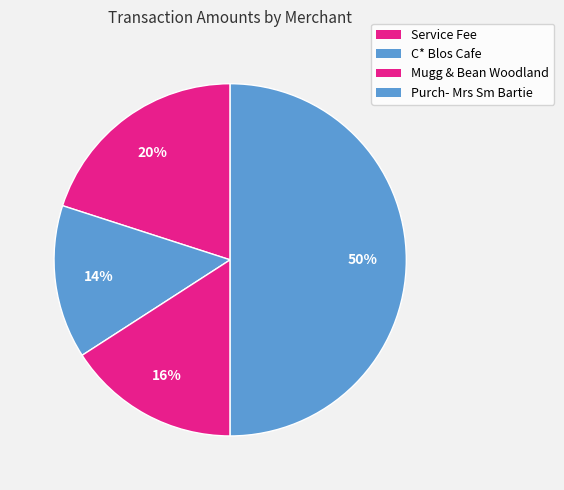

What is the change in value from Service Fee to Purch- Mrs Sm Bartie?

+702